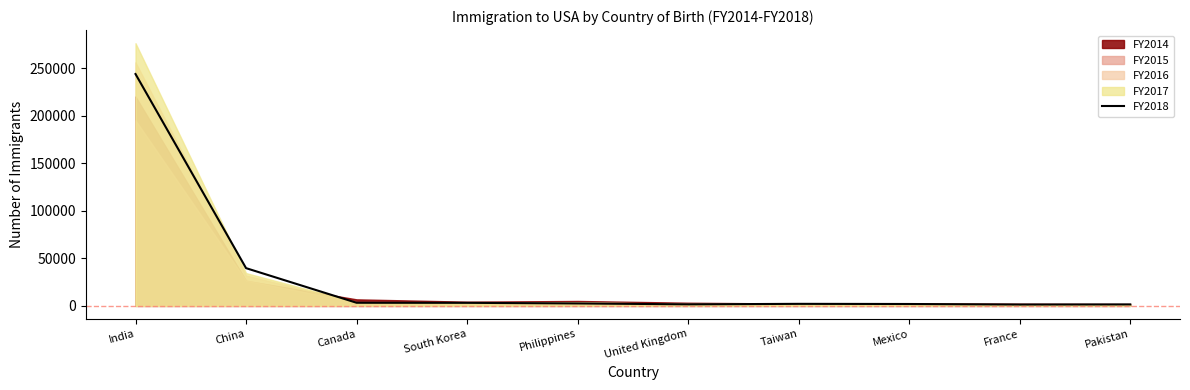

At which category does the chart reach its peak across all series?

India